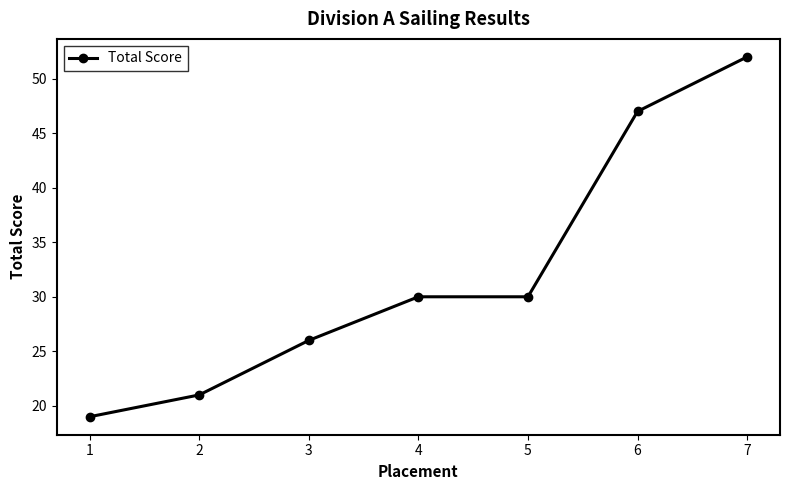

Which label corresponds to the largest value in the chart?

7